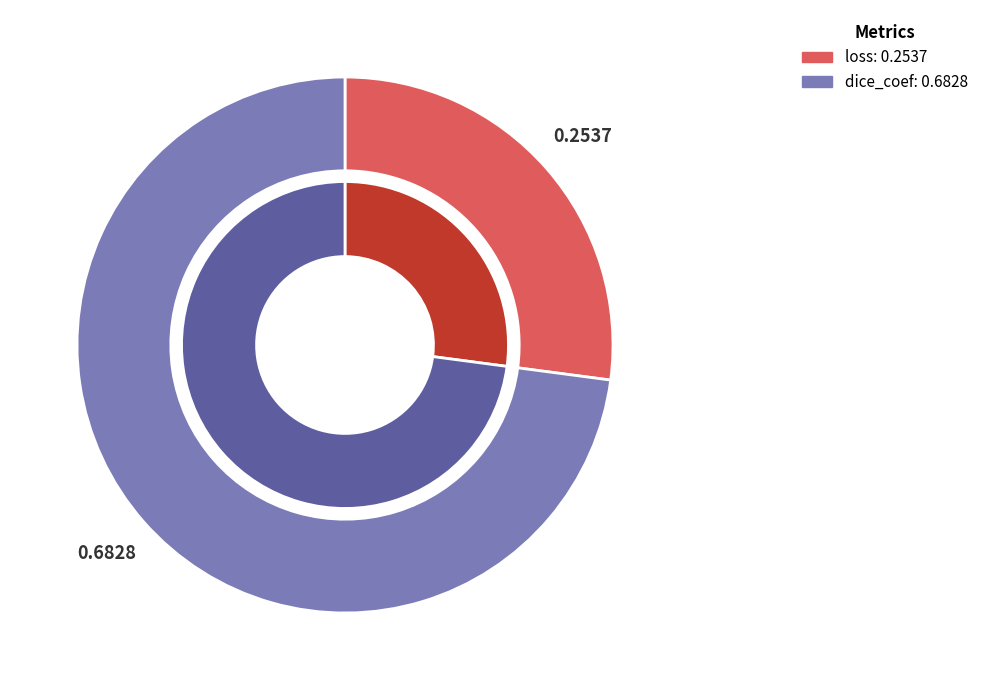

What is the change in value from loss to dice_coef?

+0.4